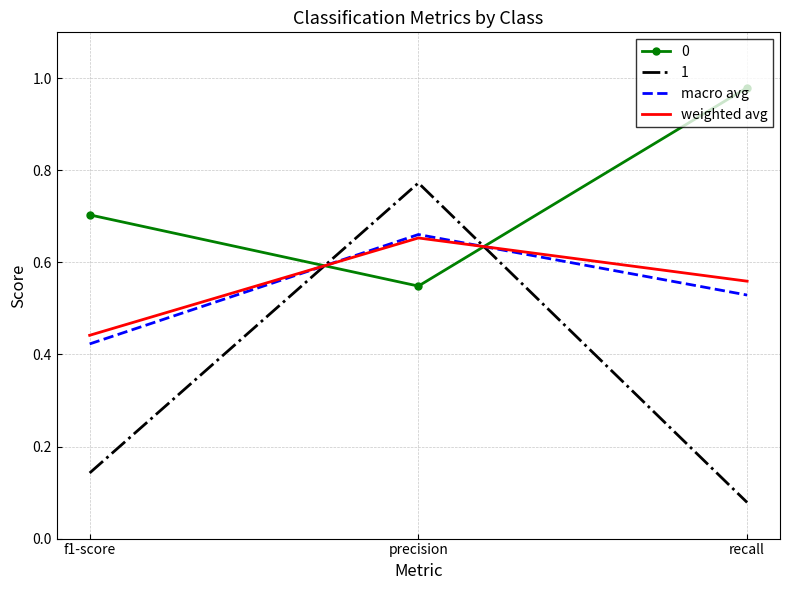

What position from the right is recall?

1